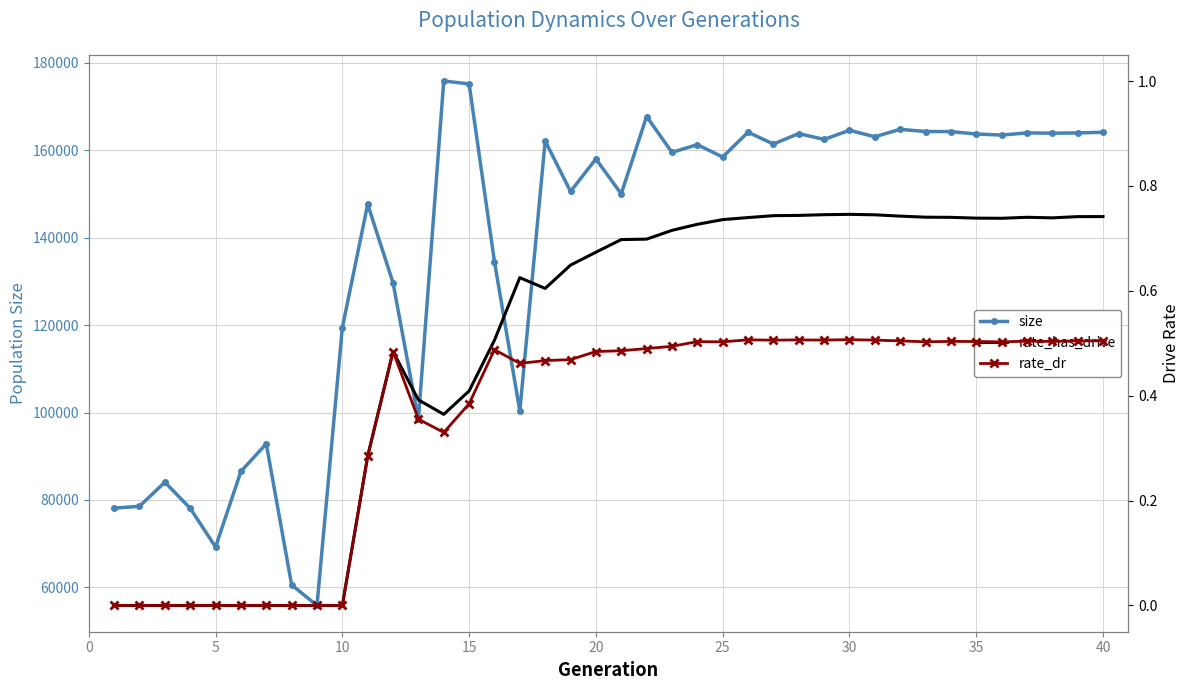

What is the lowest value of the size series?

55837